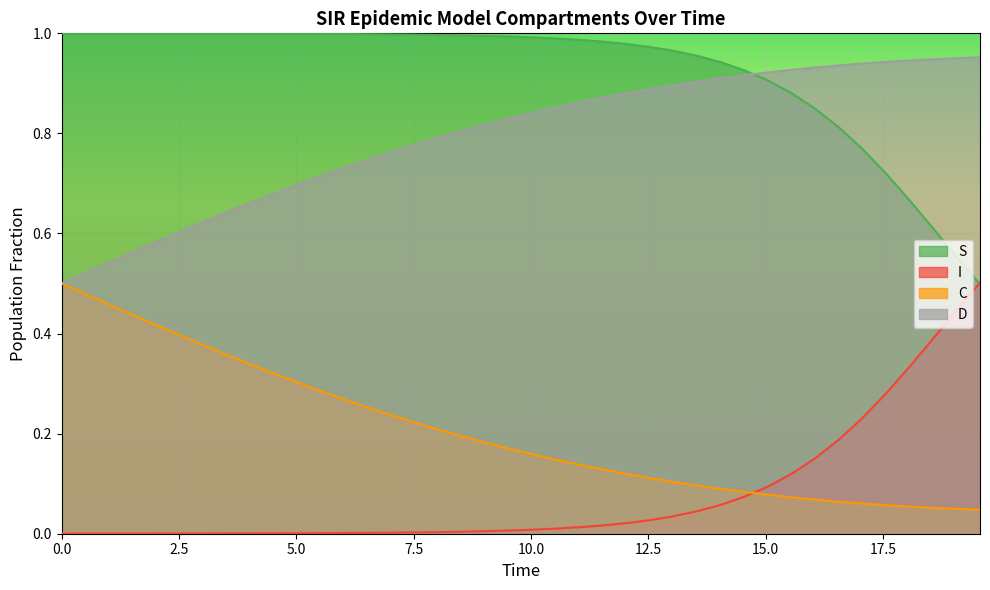

True or false: D and S intersect in this chart.

True